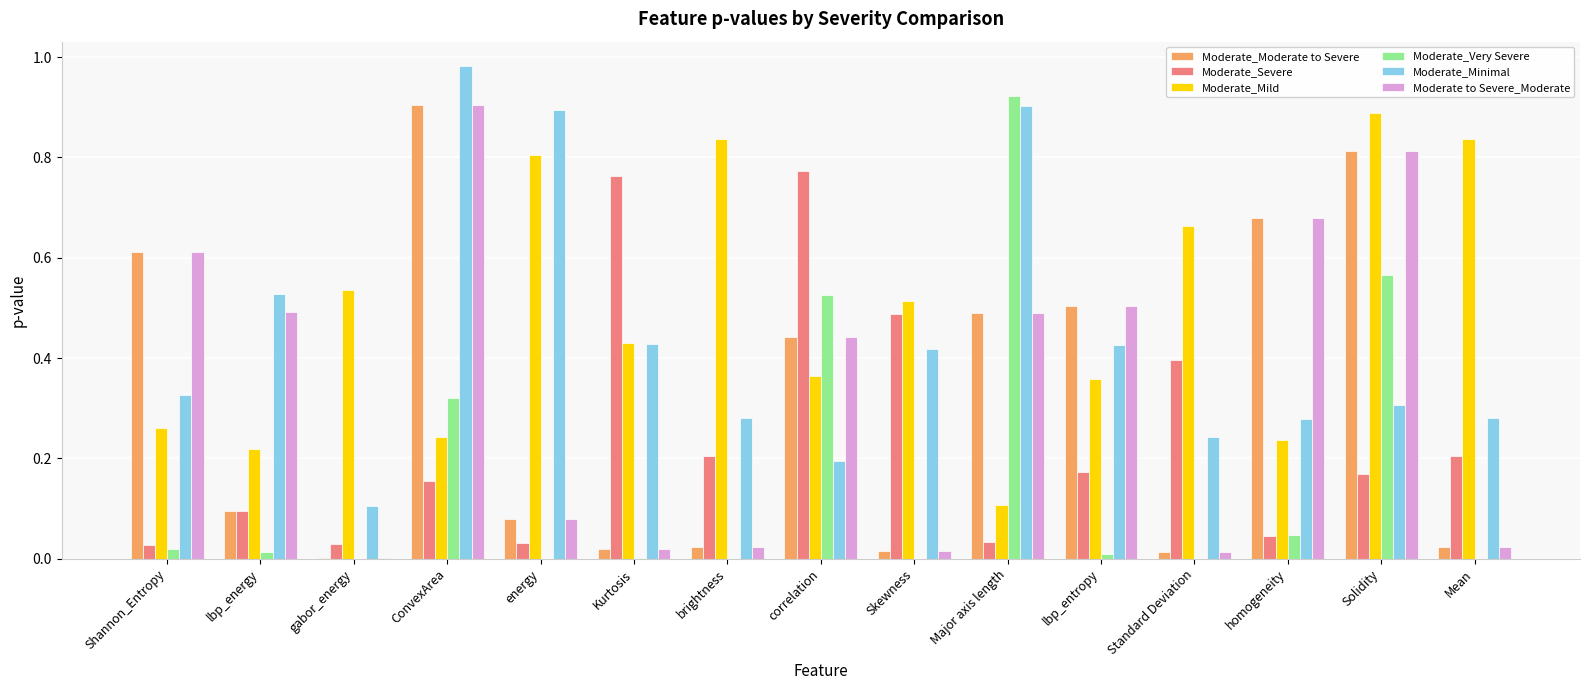

The Moderate_Very Severe series shows 0.0 at energy. True or false?

True